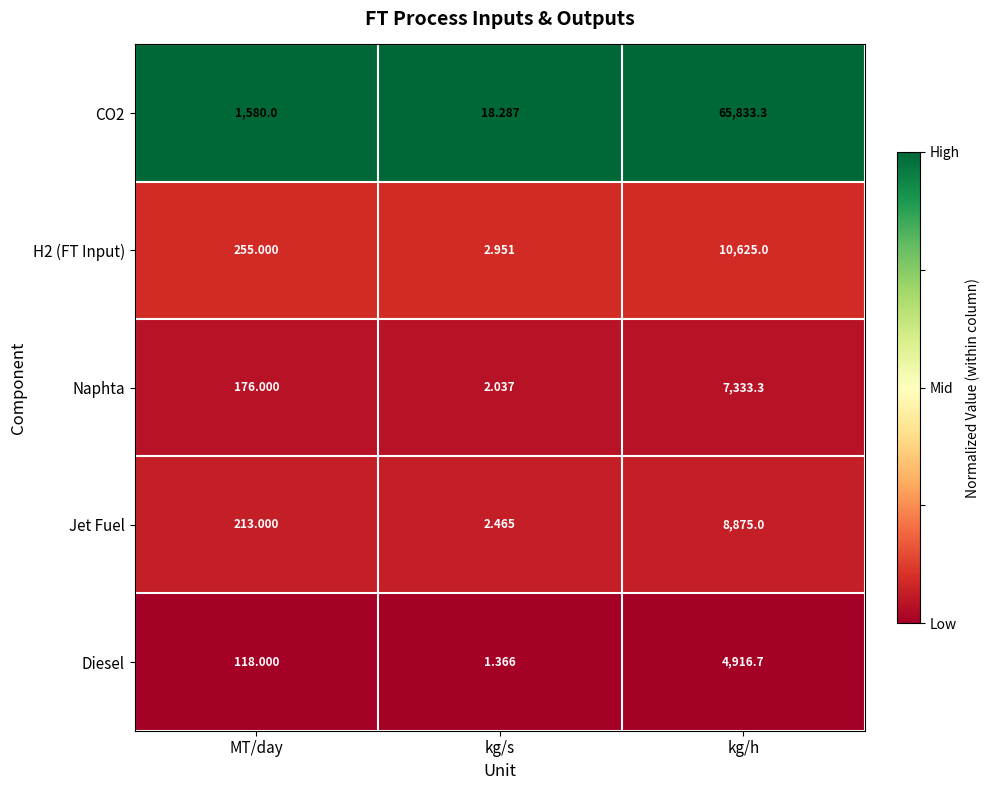

At which label does Naphta reach its minimum?

kg/s